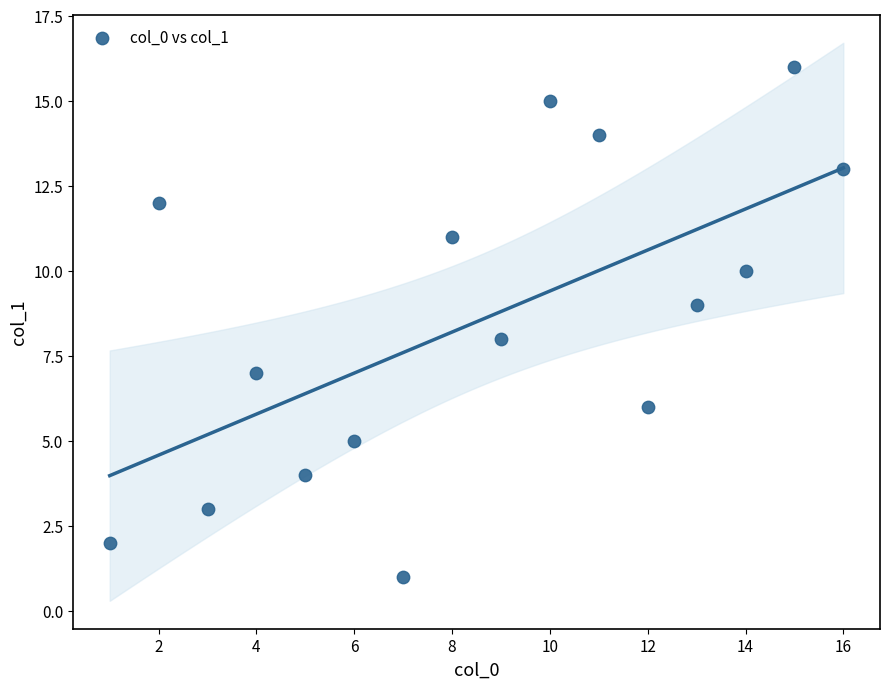

What is the range of Y values (max minus min)?

15